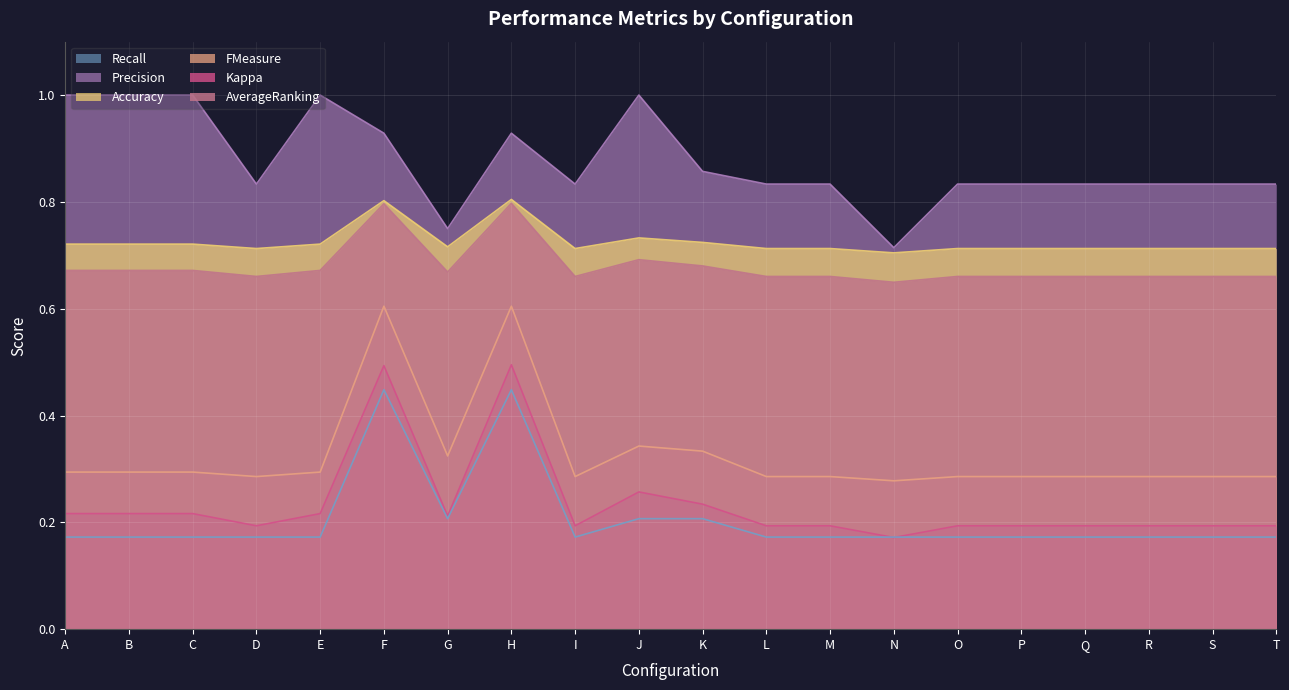

Rank the categories by Precision value from lowest to highest.

N, G, D, I, L, M, O, P, Q, R, S, T, K, F, H, A, B, C, E, J